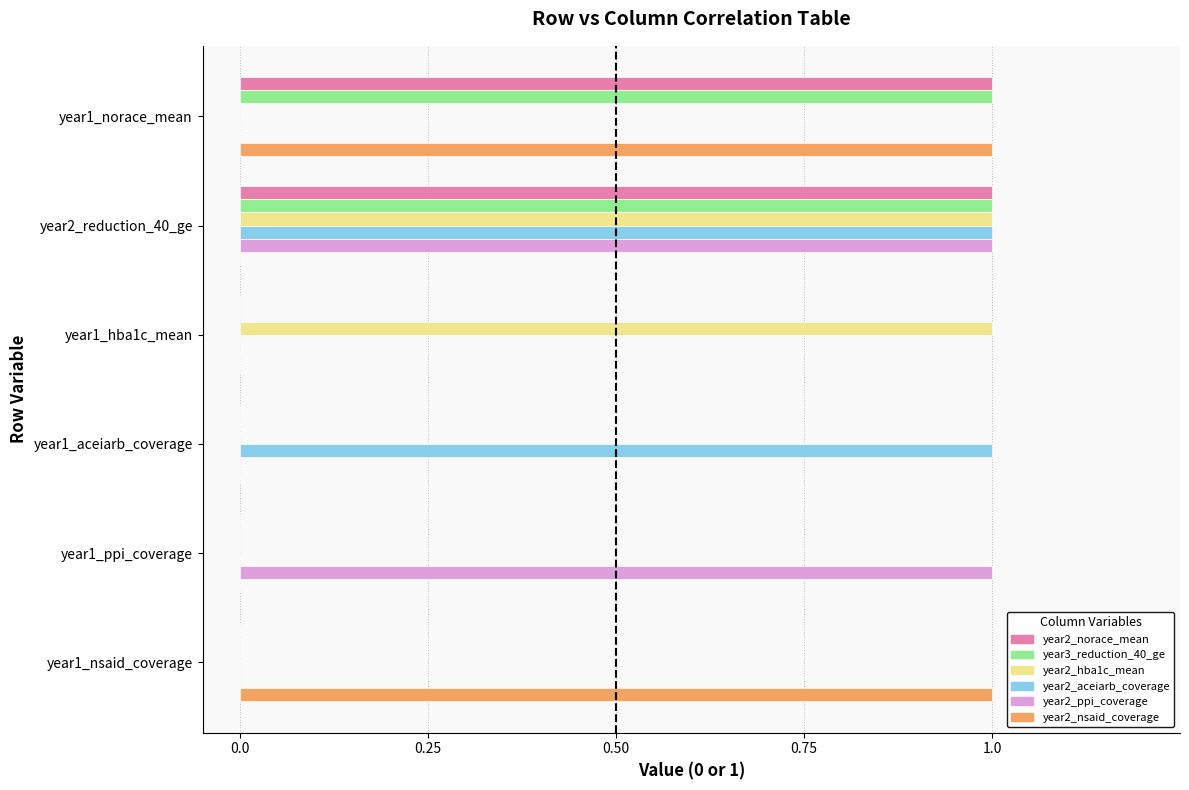

Is the value of year2_ppi_coverage at year1_aceiarb_coverage greater than the value of year2_aceiarb_coverage at year1_aceiarb_coverage?

No